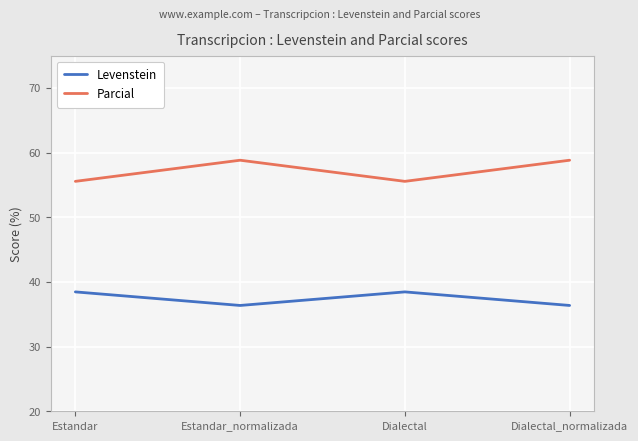

Reading left to right, extract all data points from this chart.

Levenstein: 38.5	36.4	38.5	36.4
Parcial: 55.6	58.8	55.6	58.8